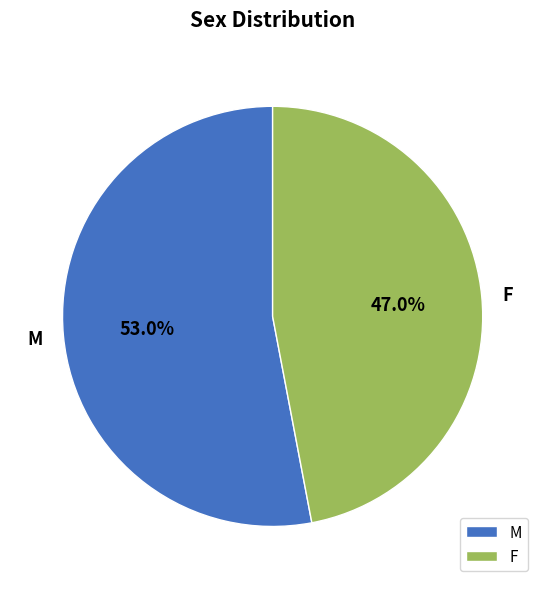

What is the largest slice in the pie chart?

M